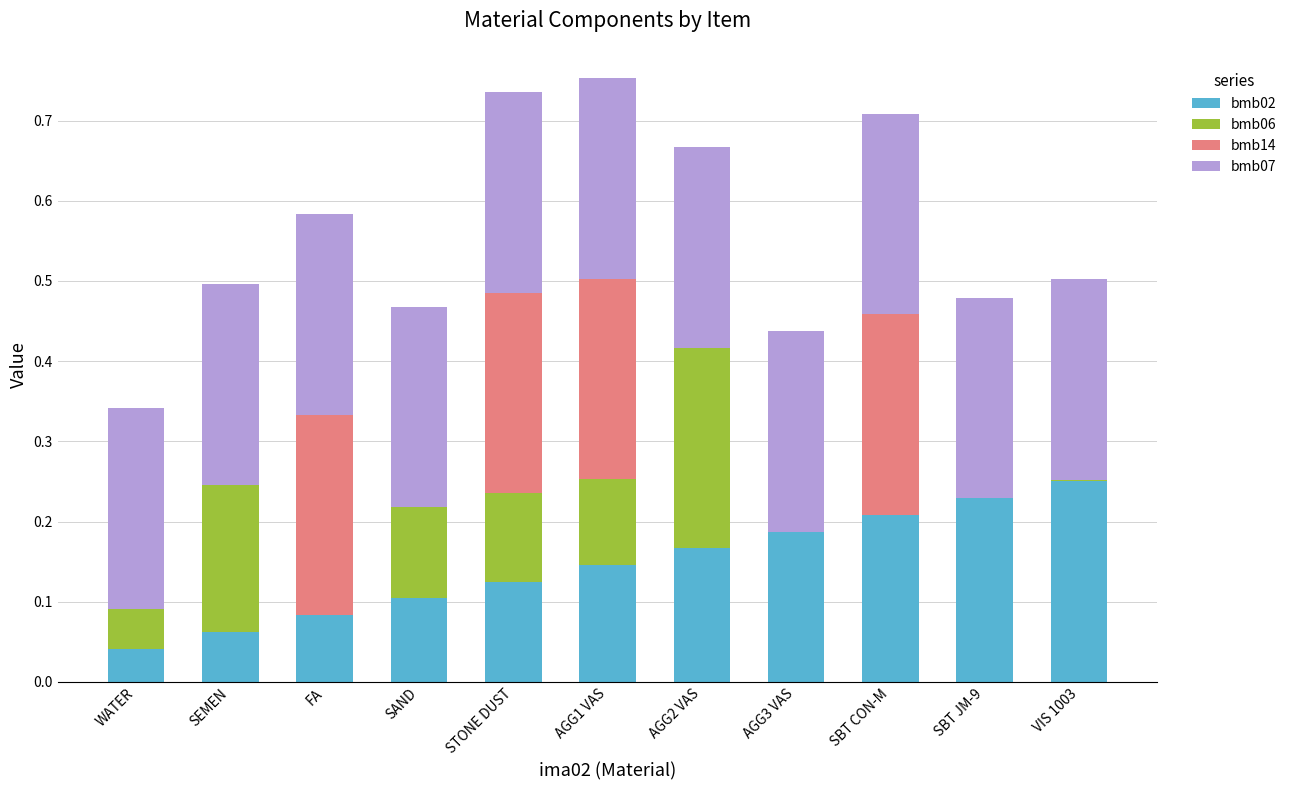

What is the total value across all series at AGG3 VAS?

0.4